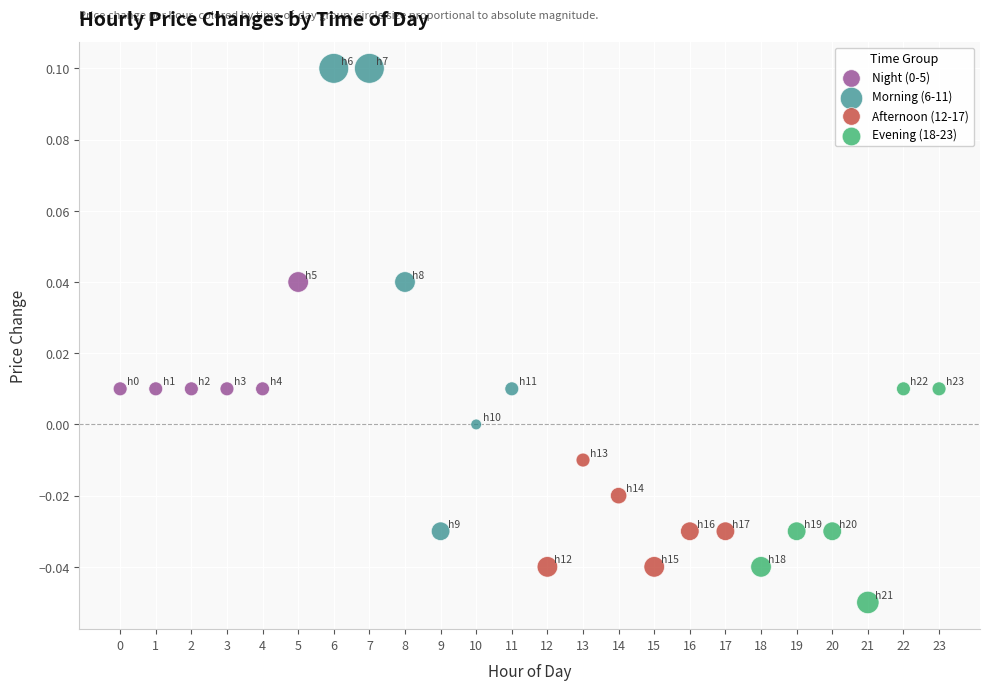

Which series reaches the minimum Y coordinate?

Evening (18-23)